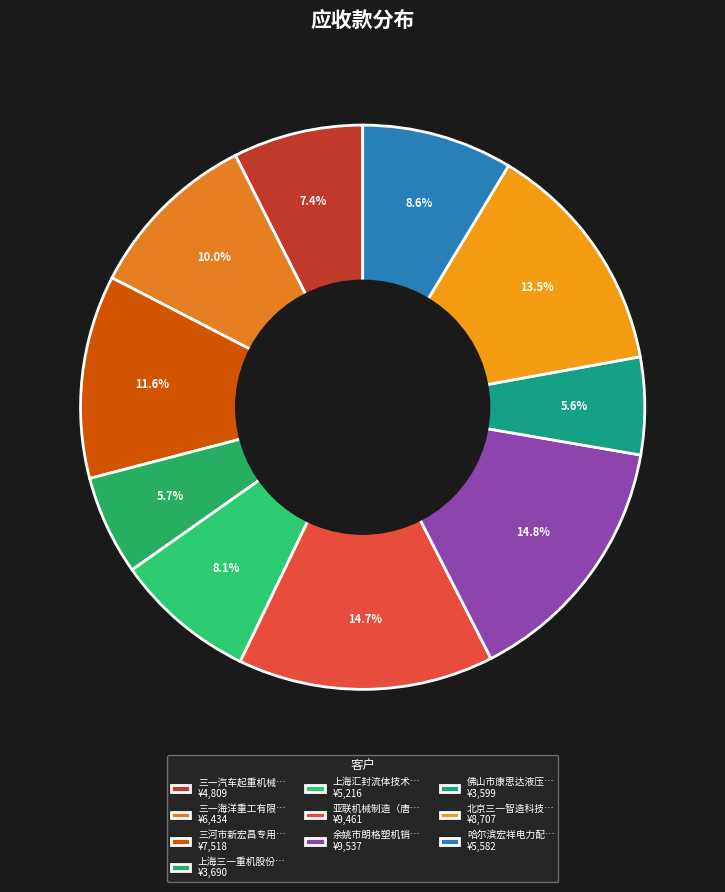

How many slices are in this pie chart?

10